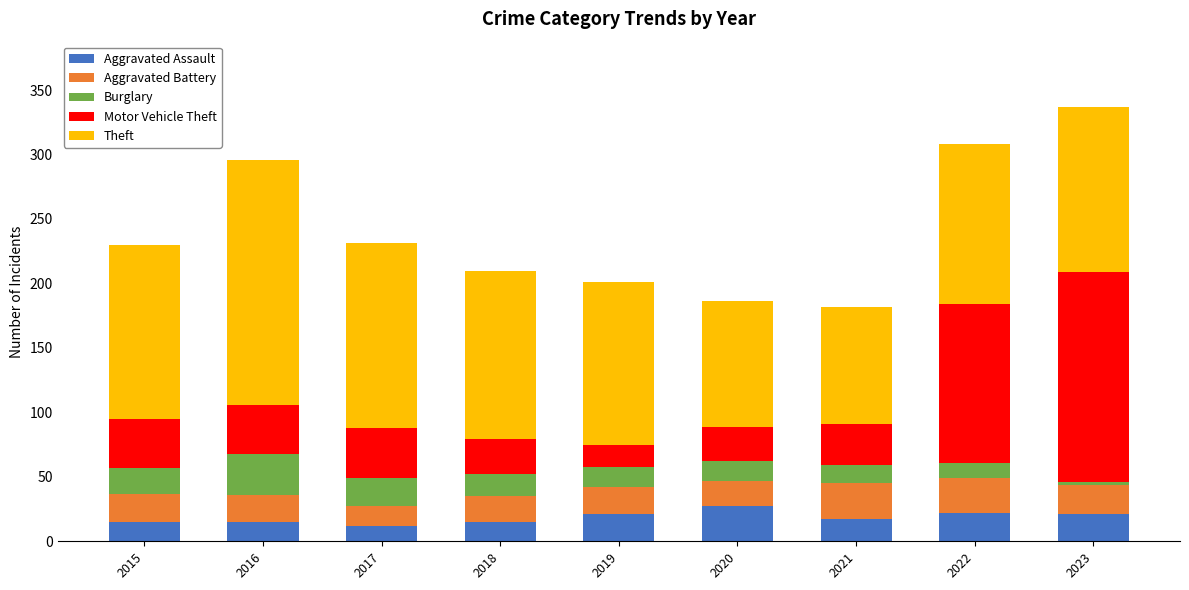

What is the highest value of the Aggravated Assault series?

27